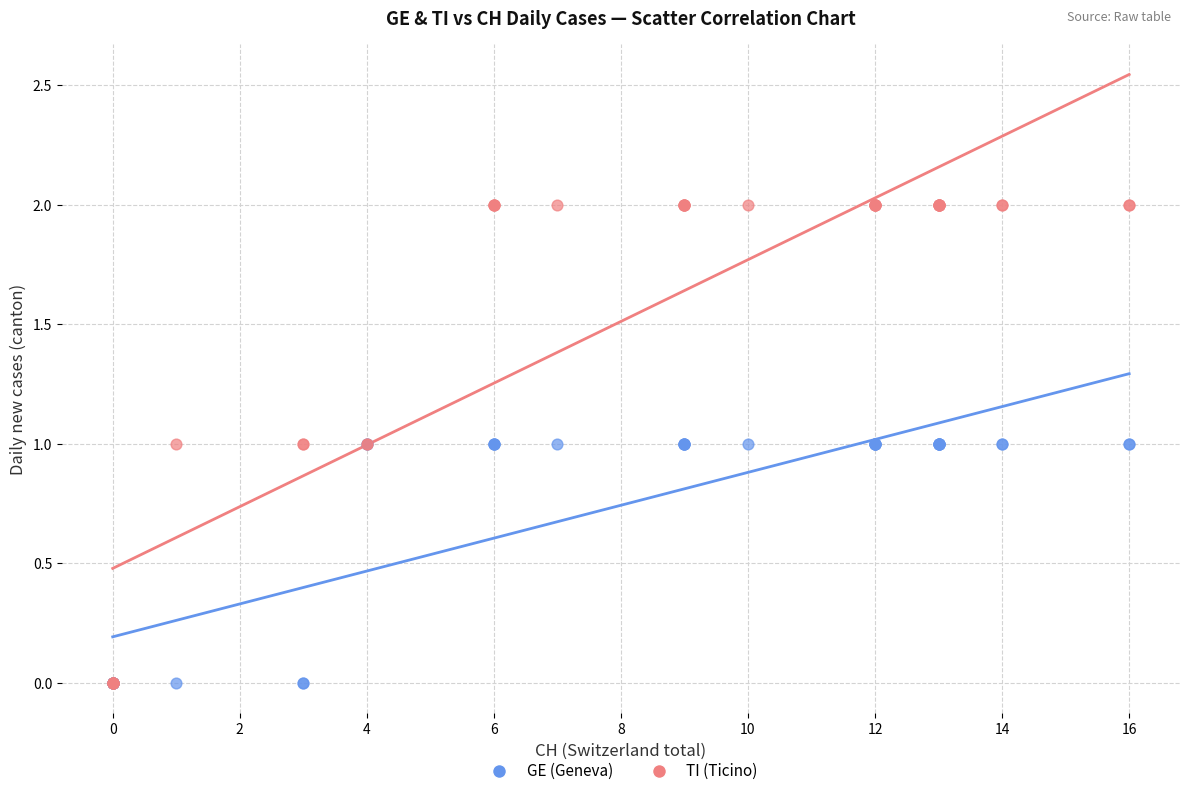

What are all the series names shown in the legend?

GE (Geneva), TI (Ticino)